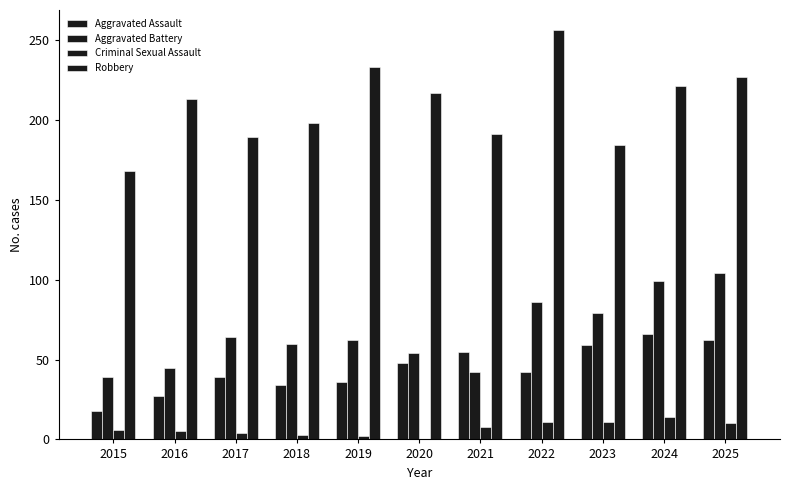

What is the total value across all series at 2015?

231